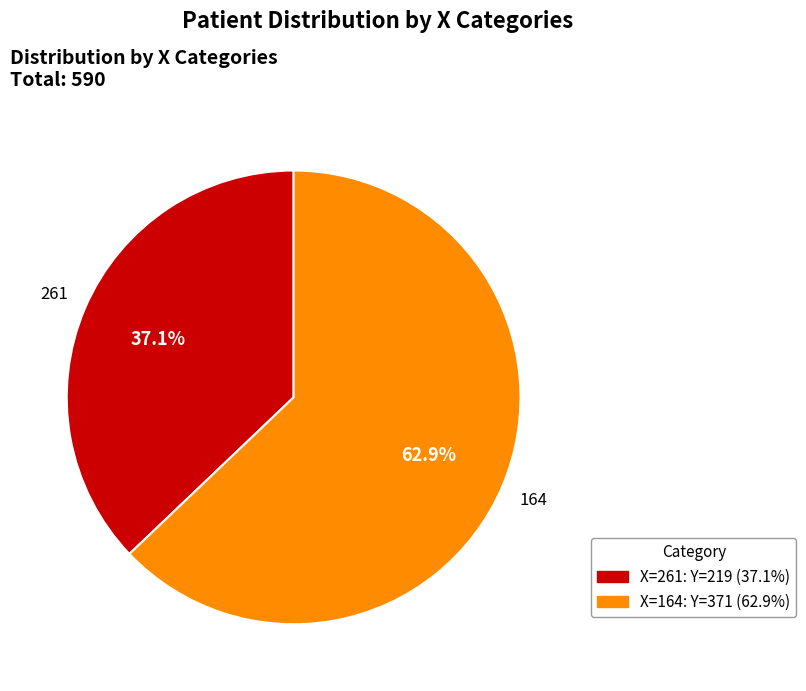

Between 261 and 164, which is larger?

164